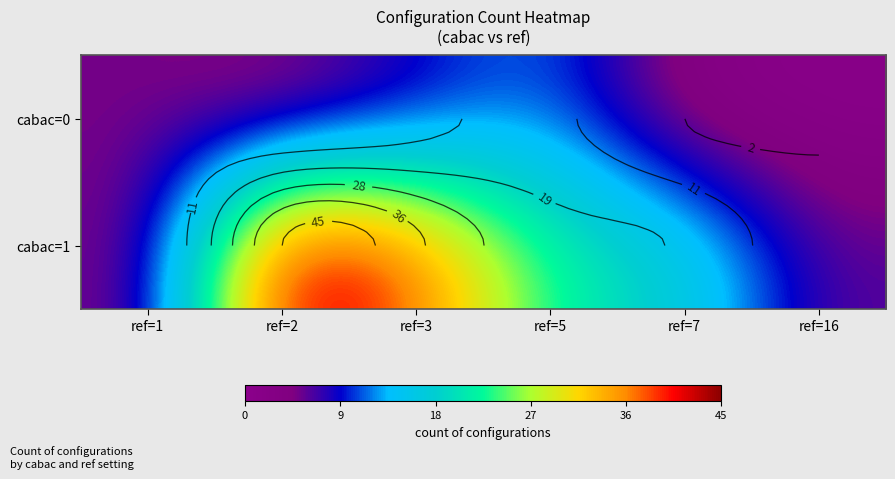

Rank the series at ref=3 from highest to lowest value.

cabac=1, cabac=0